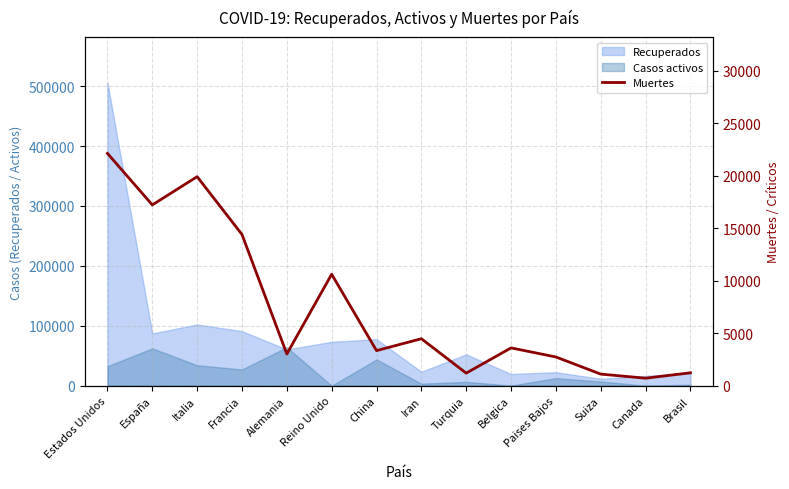

Which has a higher value, Turquia or Francia?

Francia